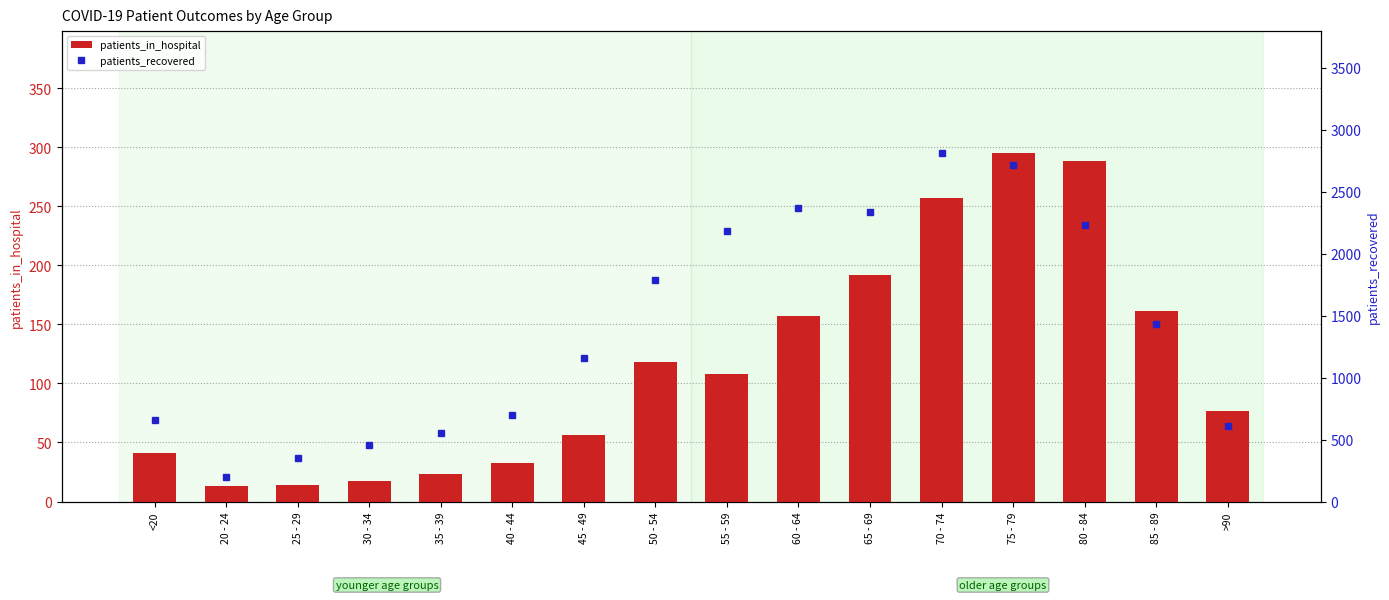

Are the bars horizontal?

No